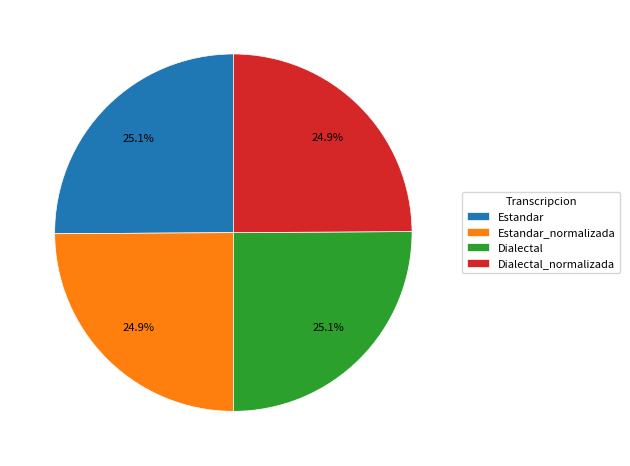

What is the ratio of the value at Dialectal_normalizada to the value at Estandar?

1.0